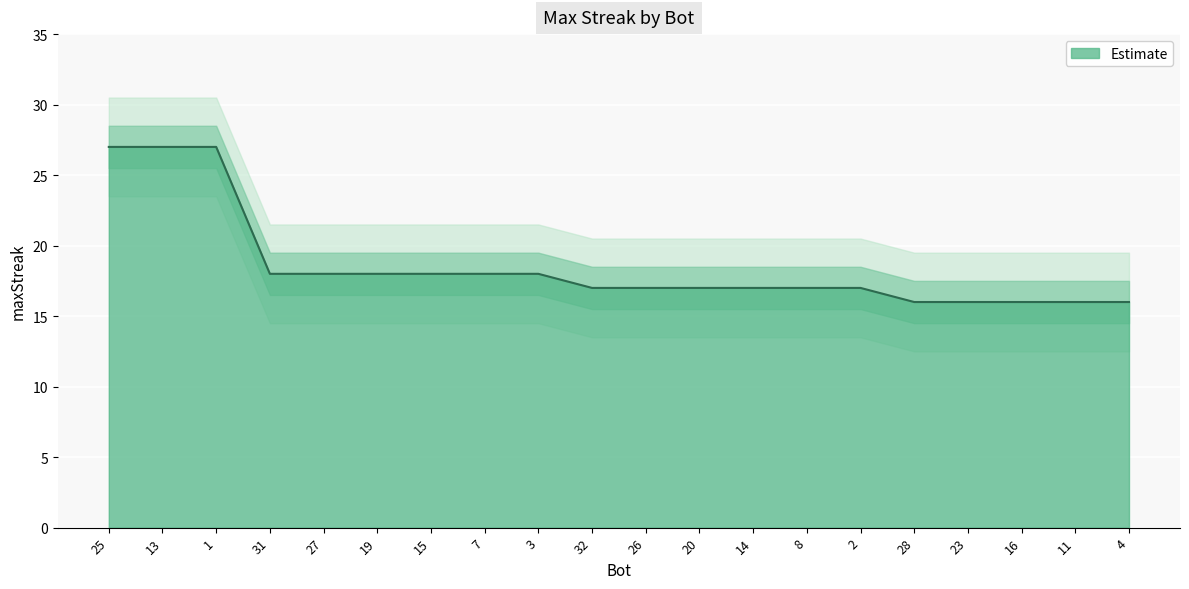

The chart shows a value of 29 at 32. True or false?

False